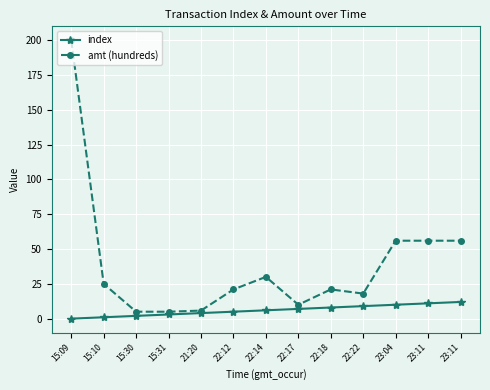

What are all the series names shown in the legend?

index, amt (hundreds)